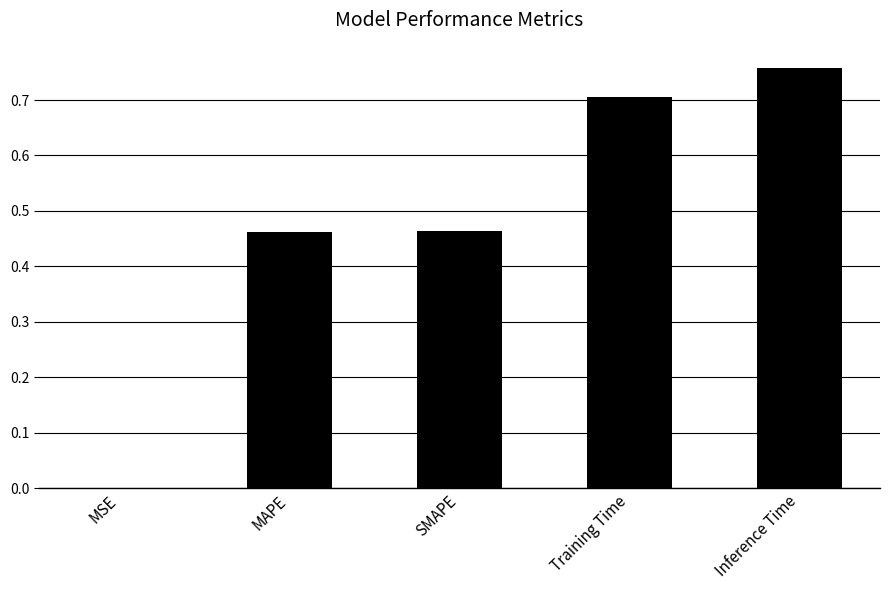

True or false: the data shows 0.3 at MAPE.

False